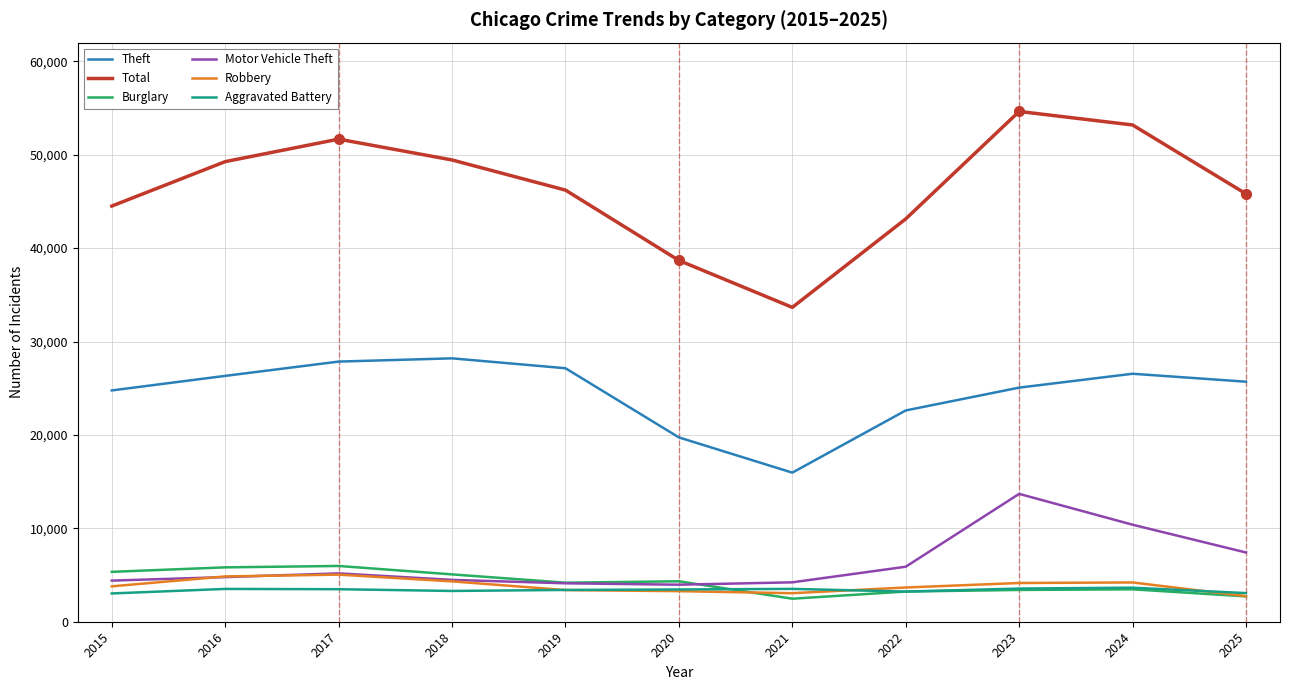

Which series has the largest range (max minus min)?

Total